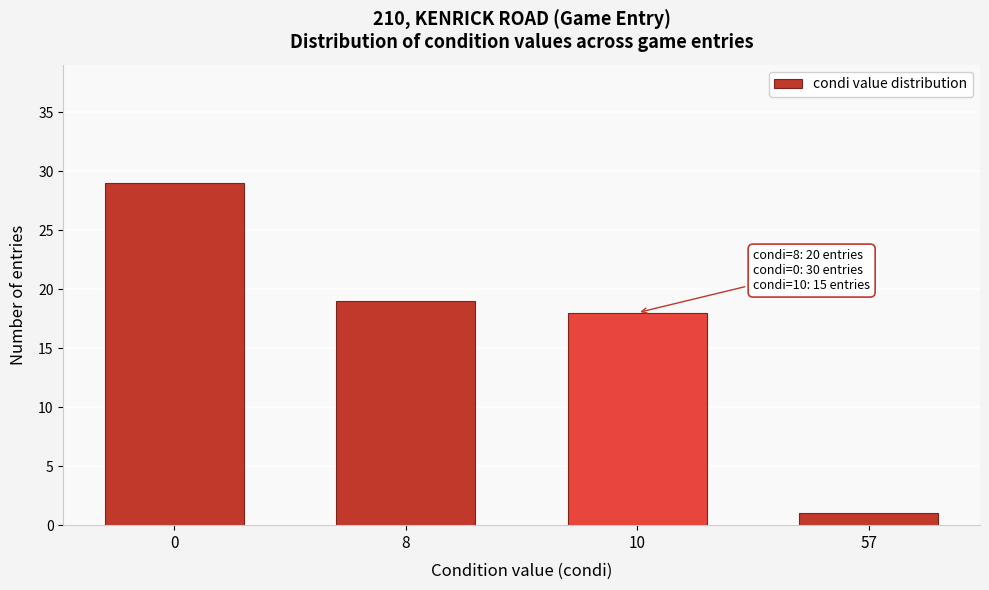

Reading right to left, what are all the values shown in this chart?

57=1	10=18	8=19	0=29